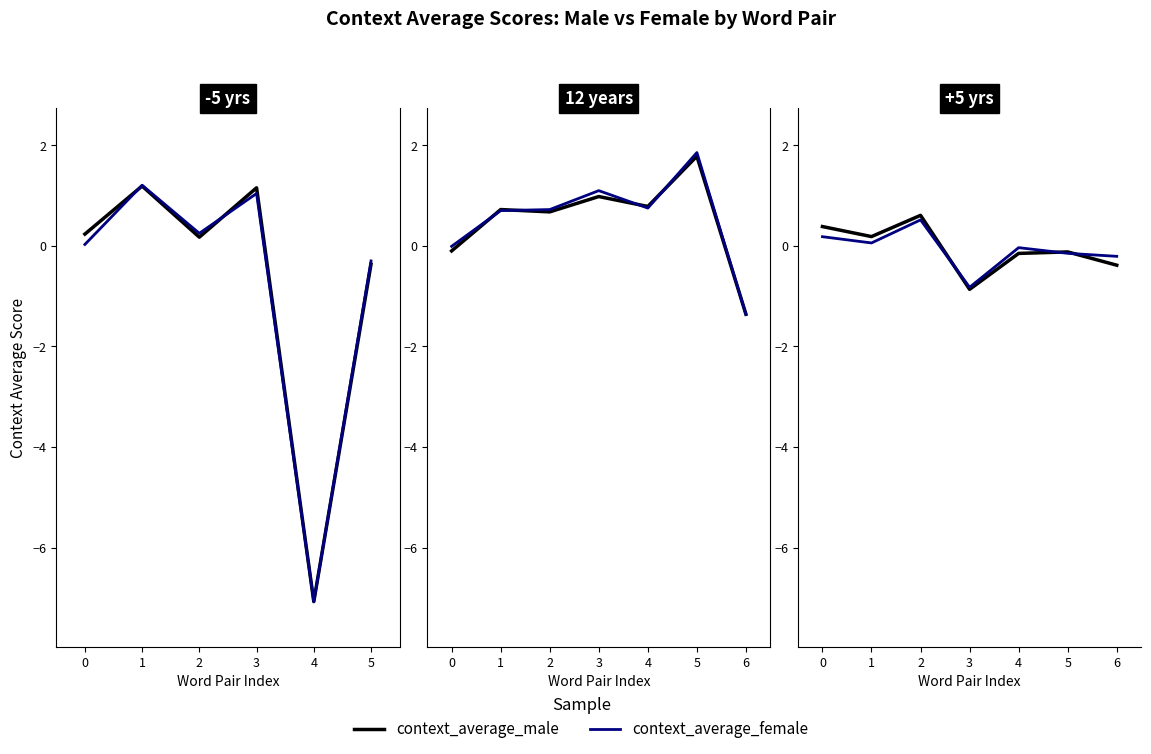

After their last crossing, which series has the higher values: context_average_male or context_average_female?

context_average_female